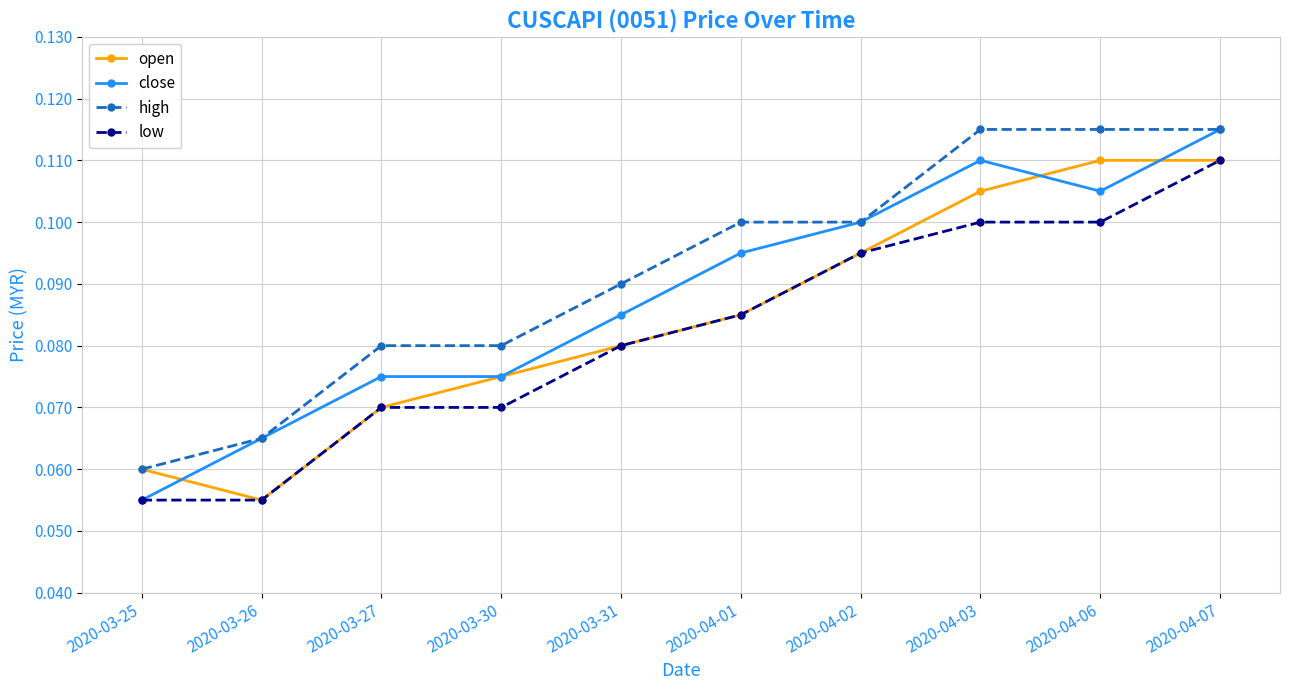

Is it true that high equals 0.0 at 2020-03-27?

False